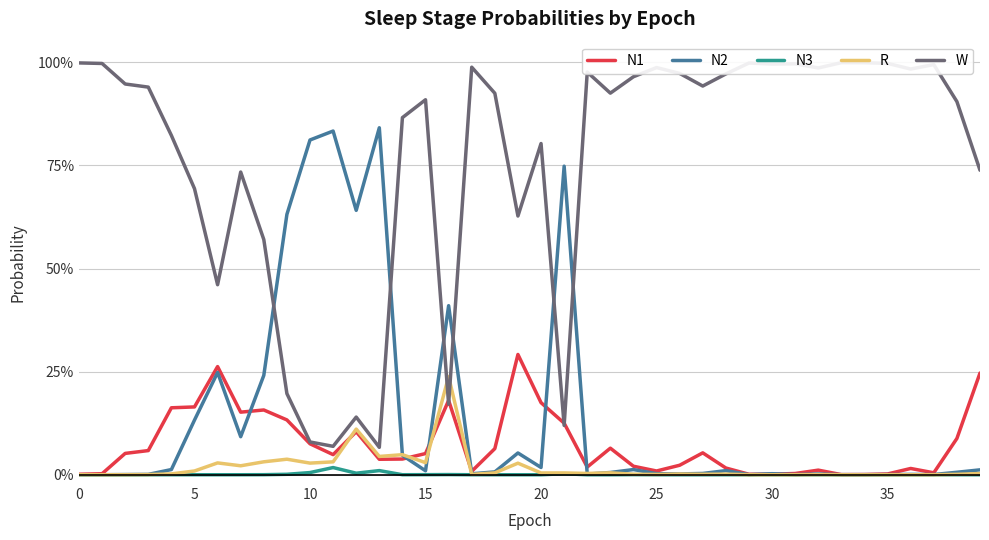

What is the label of the 3rd point from the right?

37